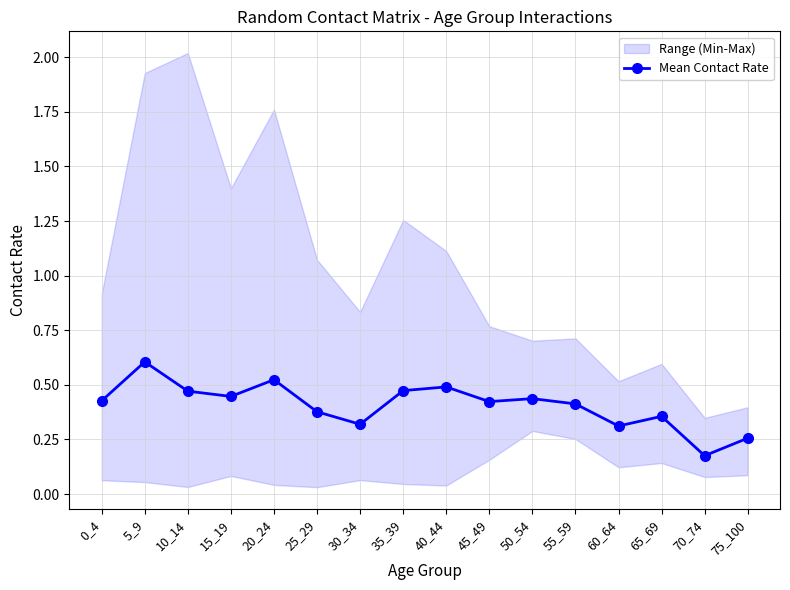

At which category does the chart reach its peak across all series?

5_9